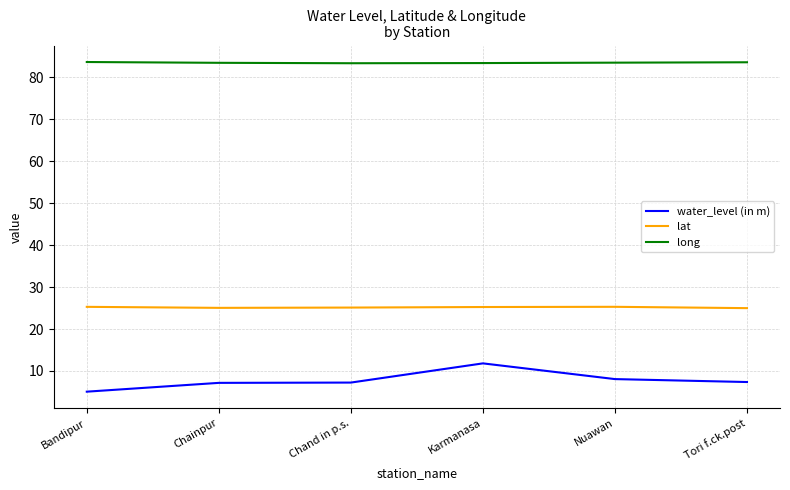

Which series has the widest spread of values?

water_level (in m)